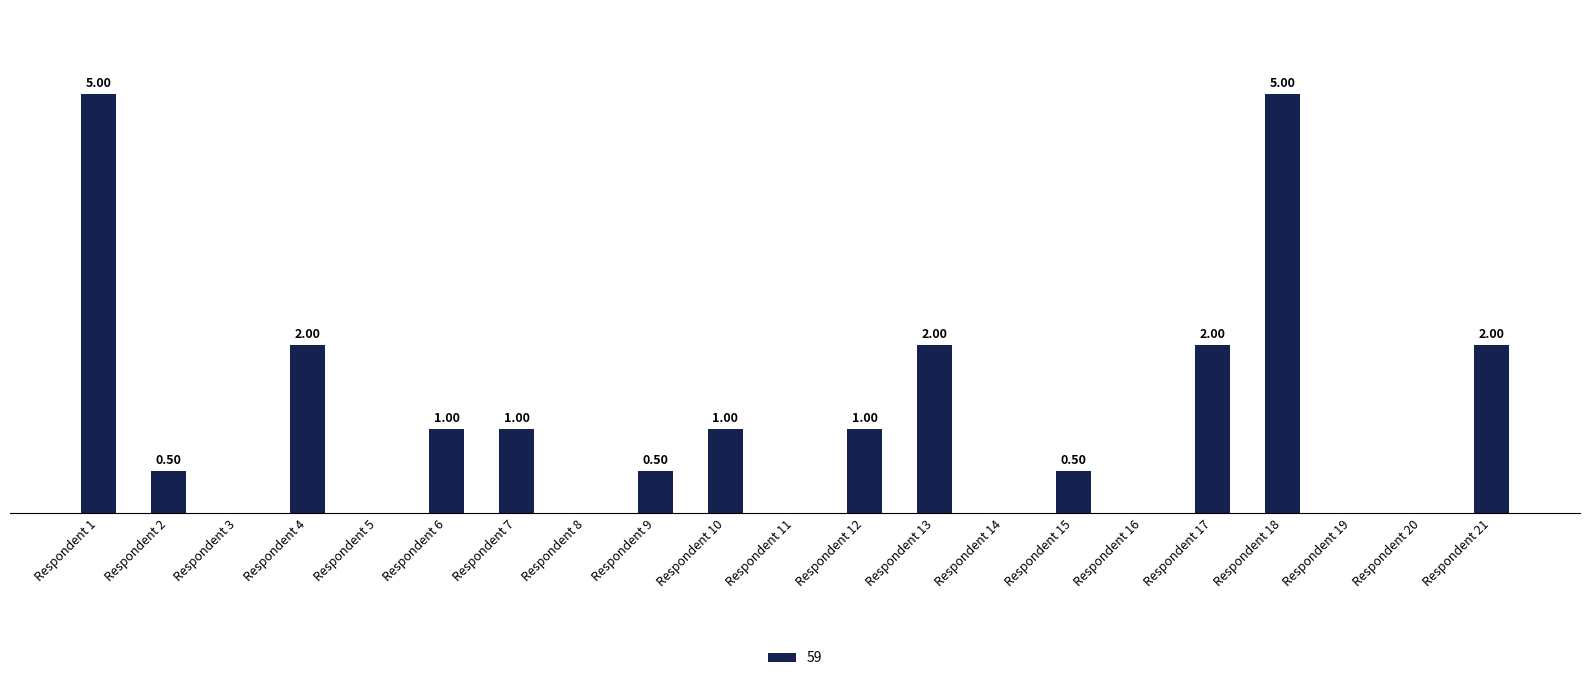

Reading left to right, extract all data points from this chart.

Respondent 1=5.0	Respondent 2=0.5	Respondent 3=0.0	Respondent 4=2.0	Respondent 5=0.0	Respondent 6=1.0	Respondent 7=1.0	Respondent 8=0.0	Respondent 9=0.5	Respondent 10=1.0	Respondent 11=0.0	Respondent 12=1.0	Respondent 13=2.0	Respondent 14=0.0	Respondent 15=0.5	Respondent 16=0.0	Respondent 17=2.0	Respondent 18=5.0	Respondent 19=0.0	Respondent 20=0.0	Respondent 21=2.0